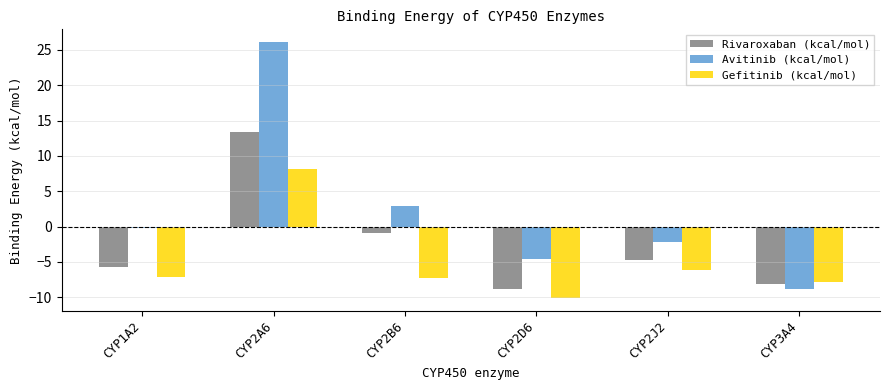

The value of Rivaroxaban (kcal/mol) at CYP1A2 is -7.8. True or false?

False